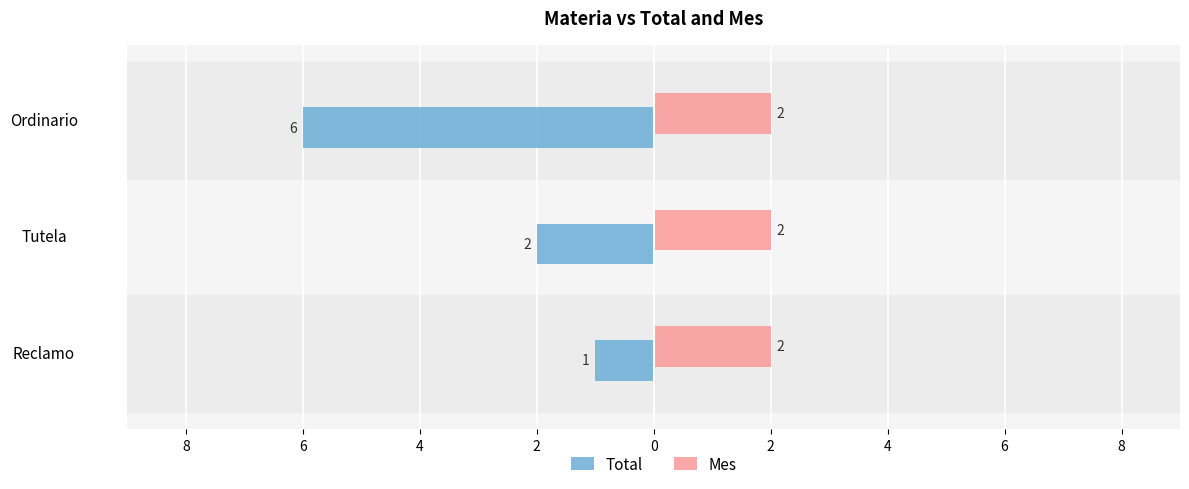

What are all the series names shown in the legend?

Total, Mes